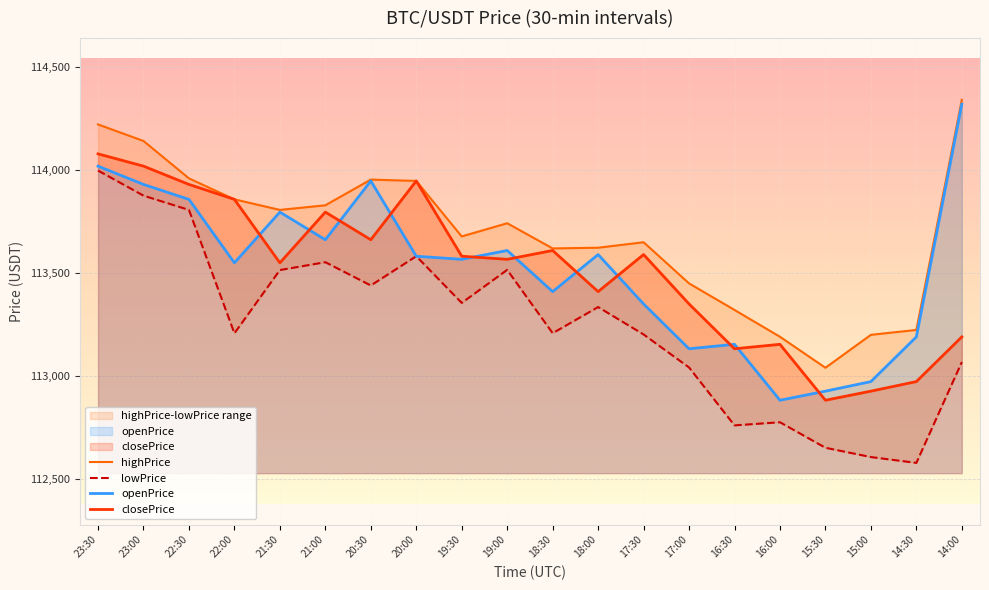

Which series has the largest range (max minus min)?

openPrice